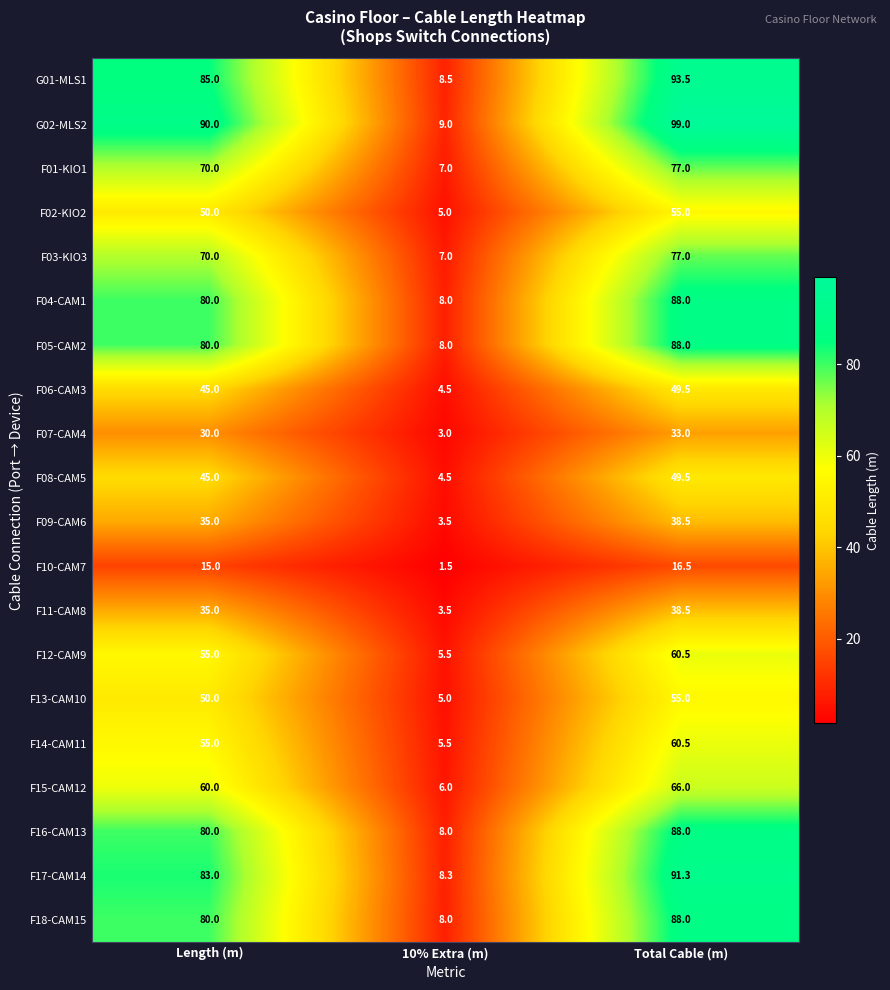

What is the difference between the maximum and minimum values in the F11-CAM8 series?

35.0